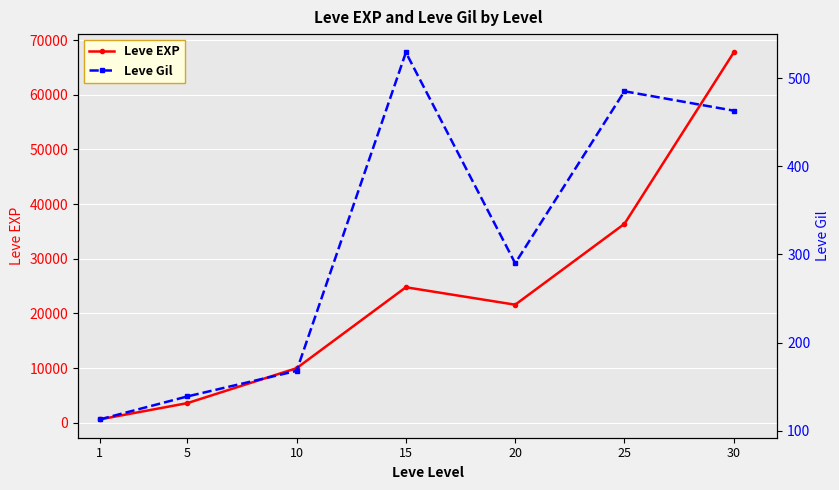

What is the difference between the maximum and minimum values in the Leve EXP series?

67100